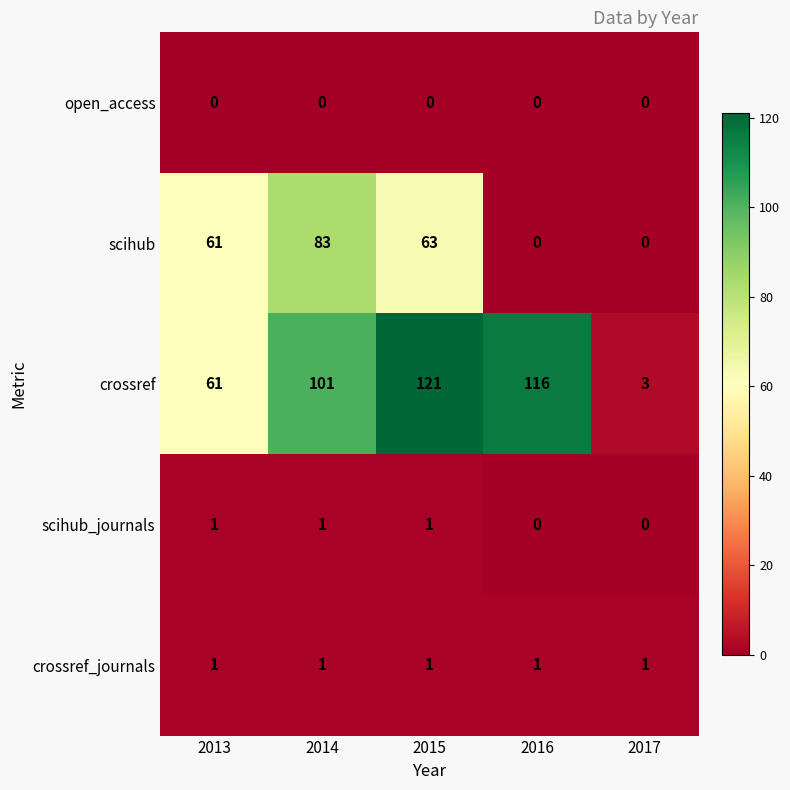

List the labels in order of crossref value, smallest first.

2017, 2013, 2014, 2016, 2015